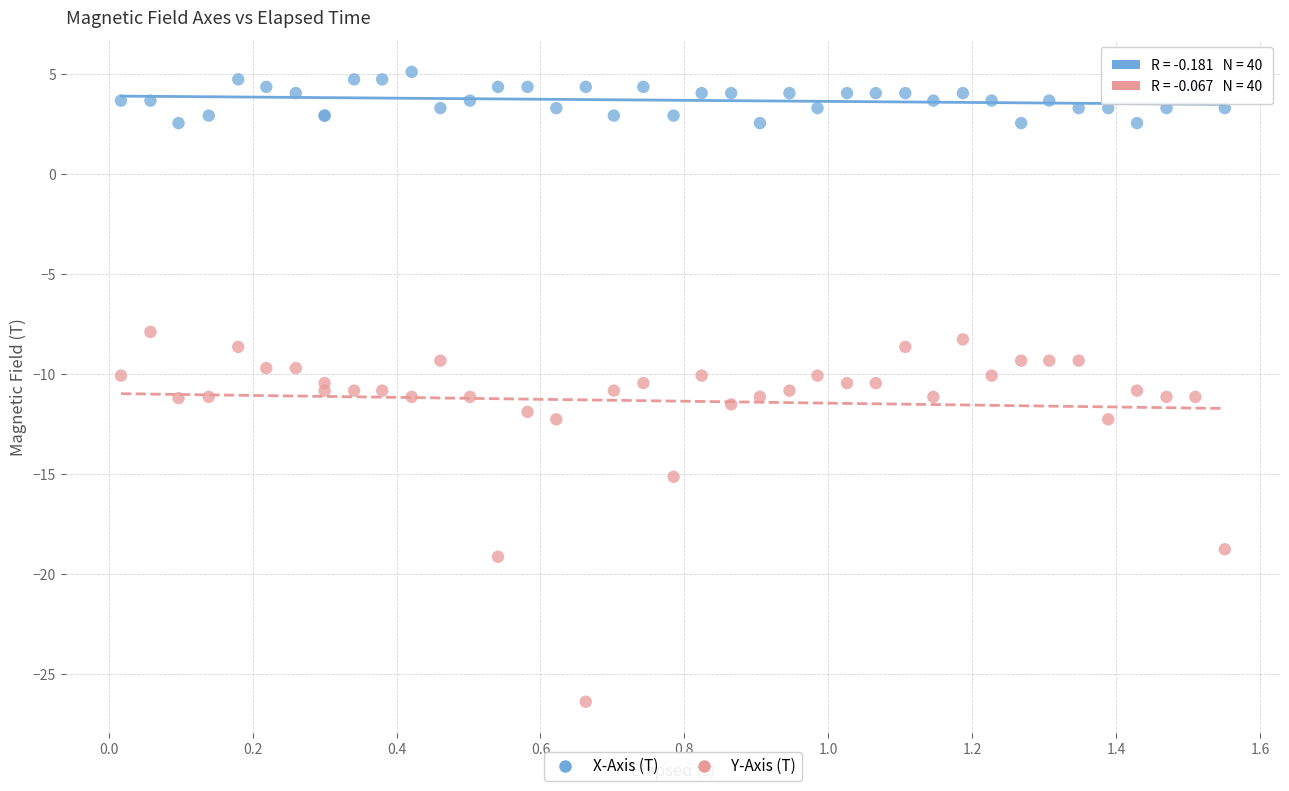

Which series contains the highest Y value?

X-Axis (T)